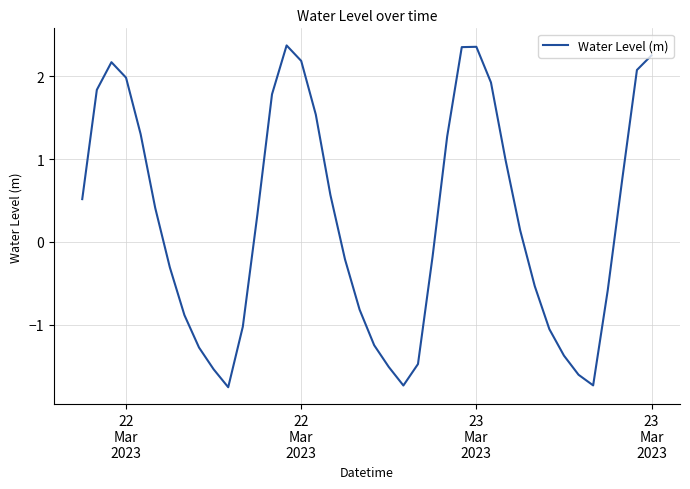

What is the difference between the maximum and minimum values?

4.1